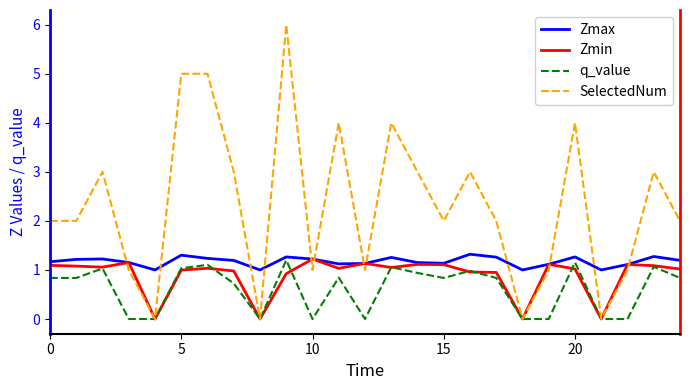

Which series has the largest range (max minus min)?

SelectedNum